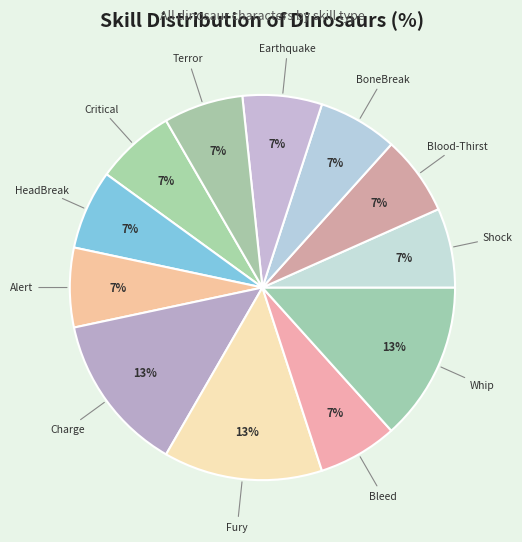

How many slices are in this pie chart?

12